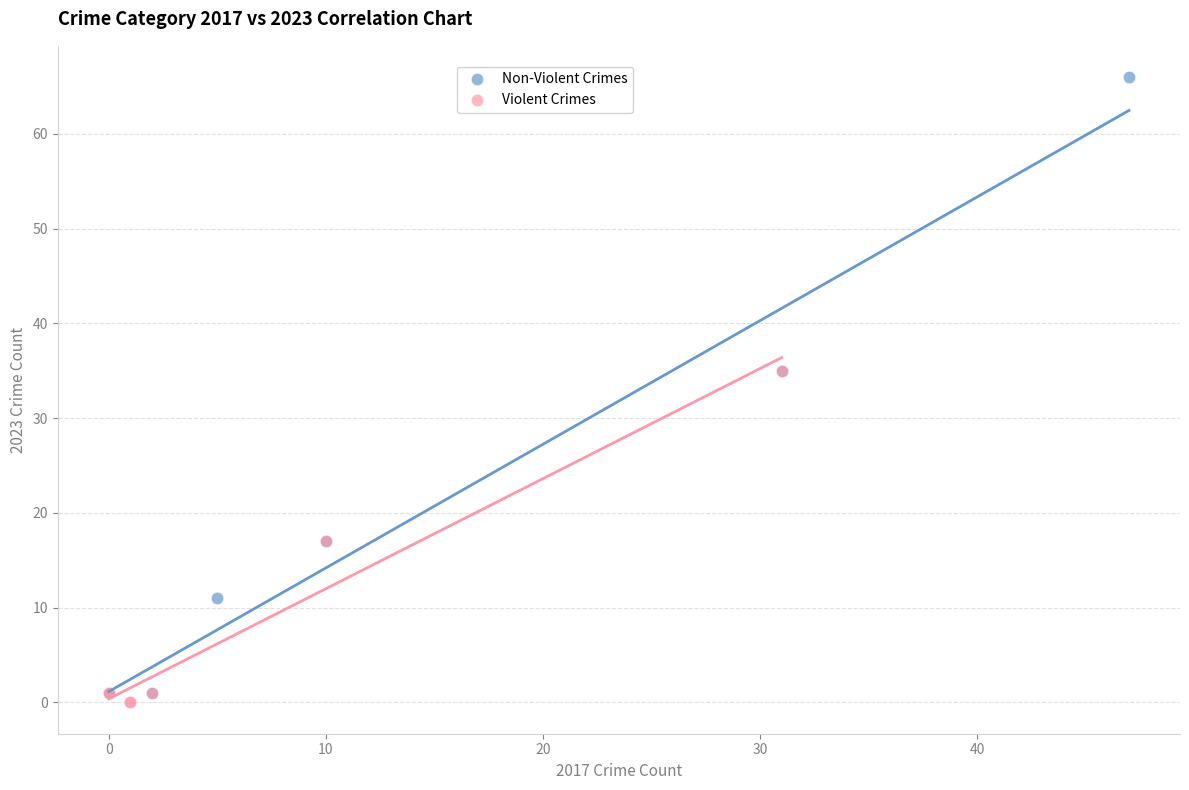

Which series reaches the maximum Y coordinate?

Non-Violent Crimes